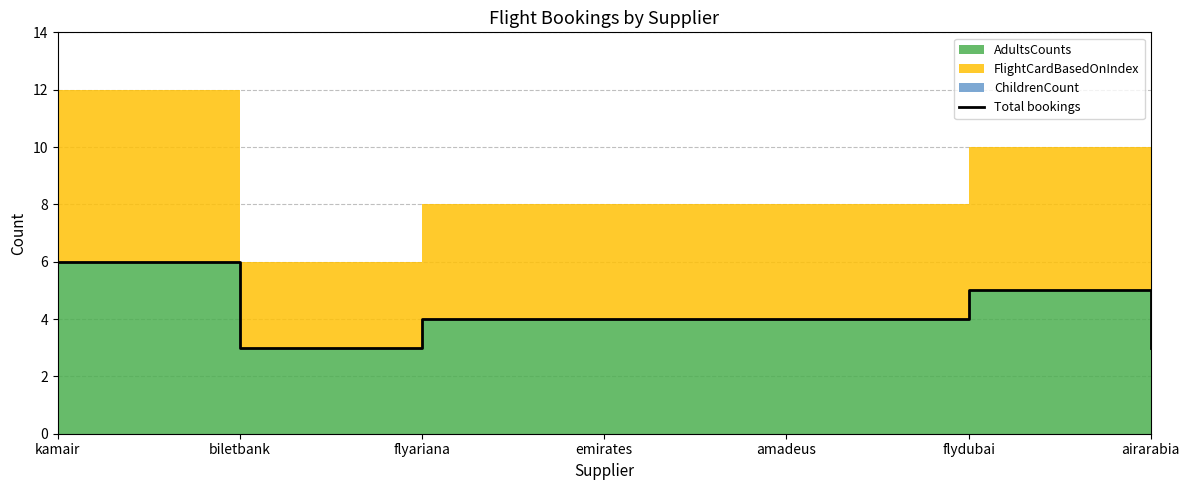

What position from the right is biletbank?

6